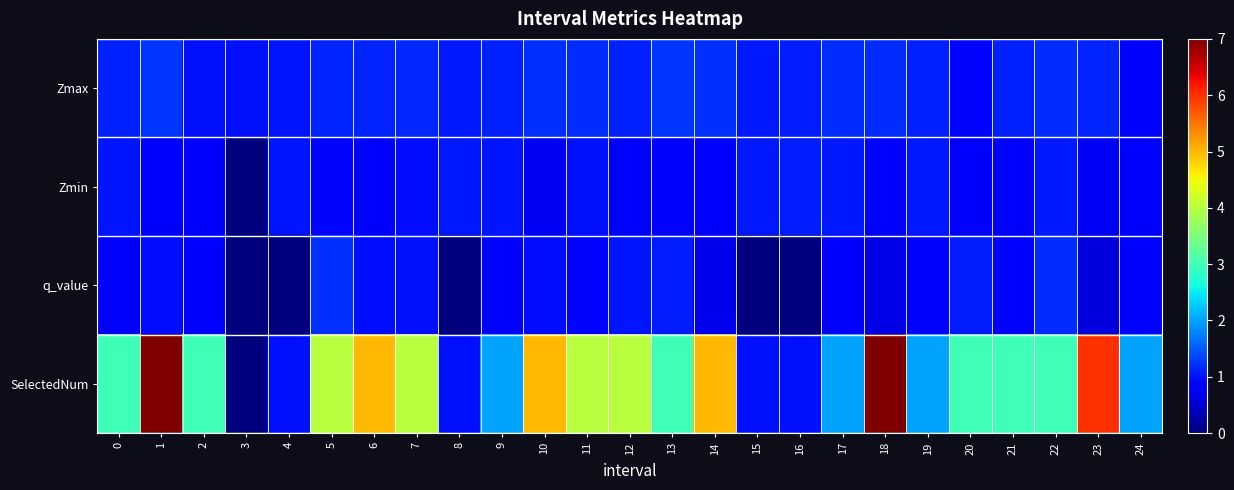

Which series changed the most between 12 and 13?

SelectedNum